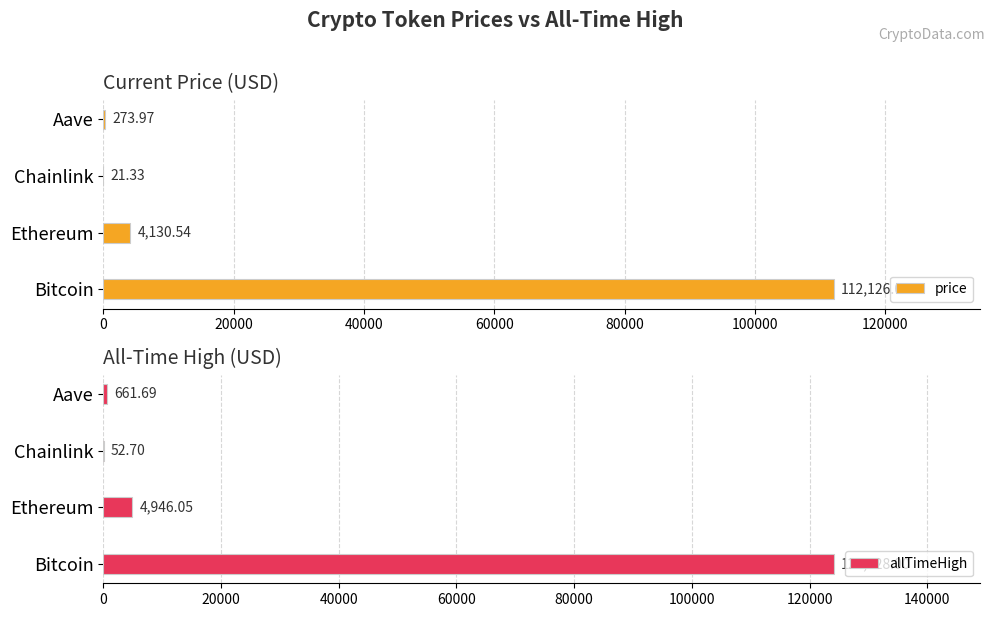

Where is allTimeHigh nearest to the value 62090?

Ethereum